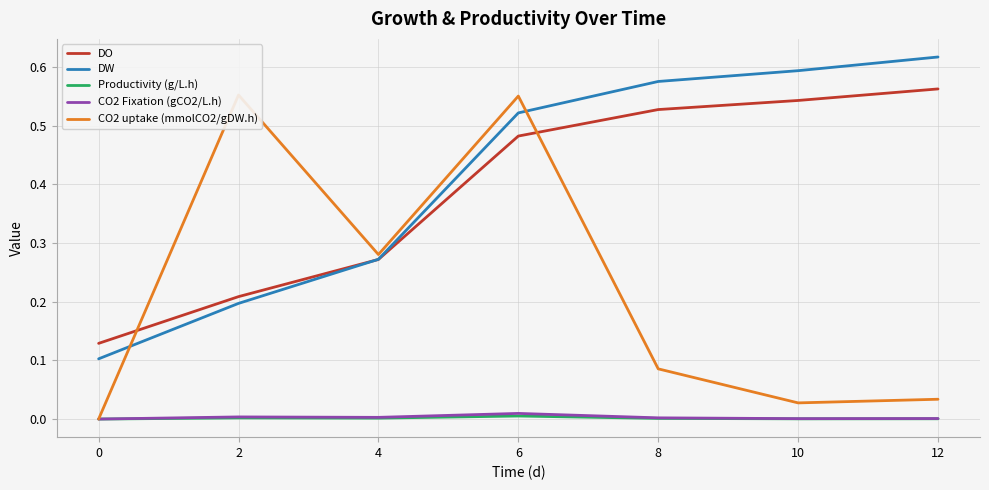

What is the difference between the highest and lowest values at 0?

0.1